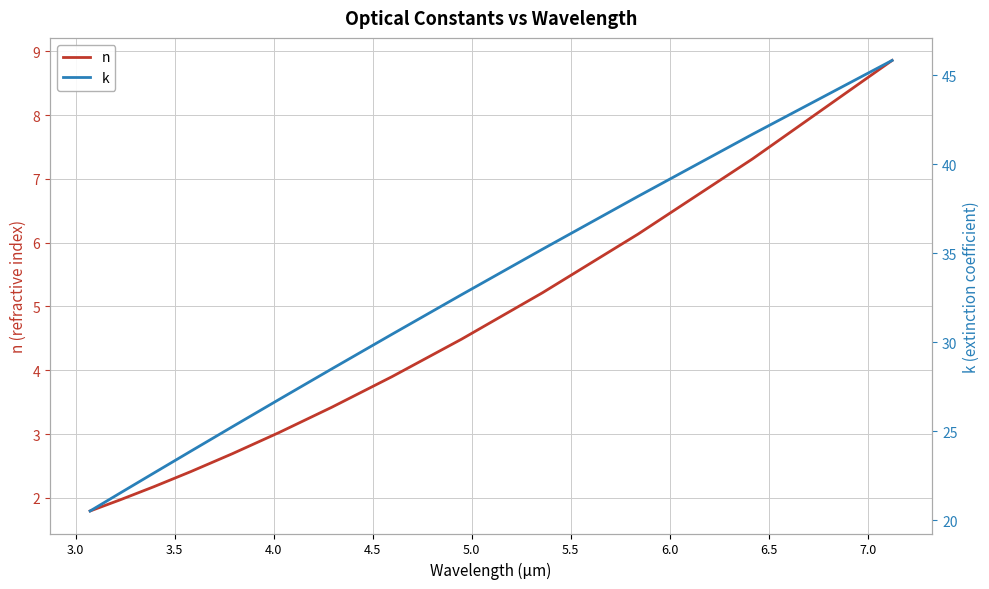

Which has a higher value, 5.5 or 5.0?

5.5